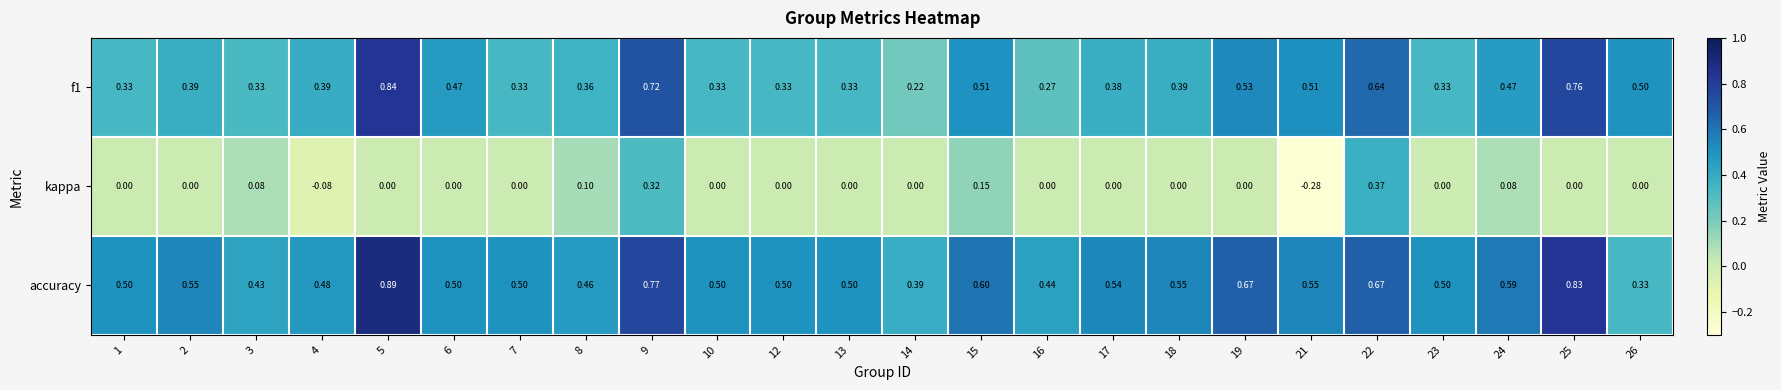

At how many categories does at least one series exceed 0?

24